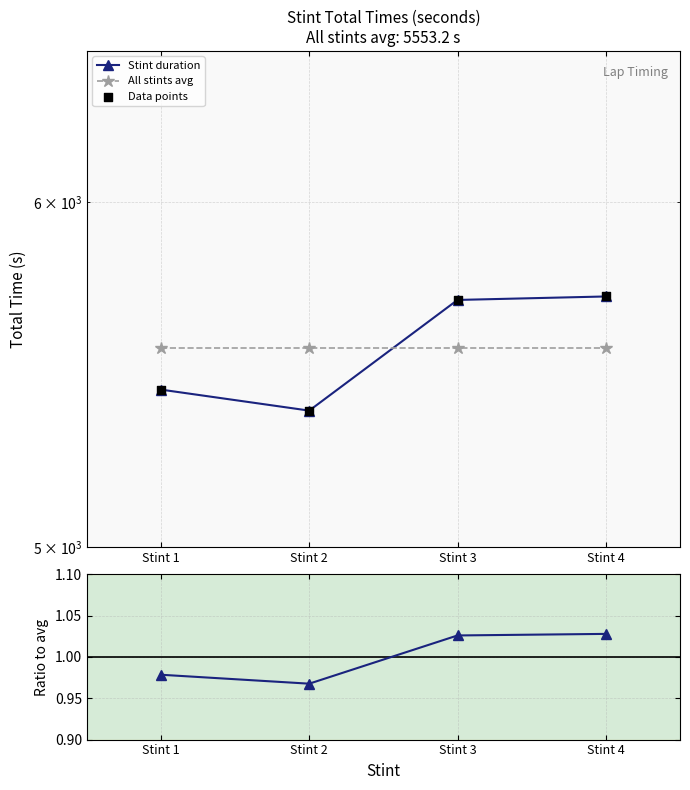

Which series has the largest total across all categories?

Stint duration